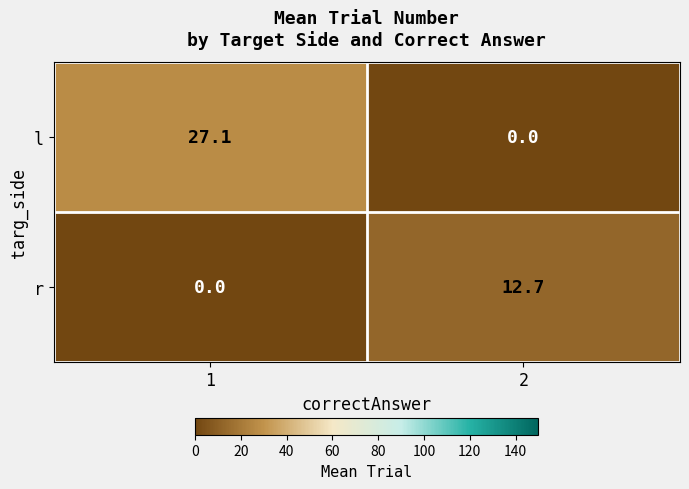

What value does the r series have at 2?

12.7